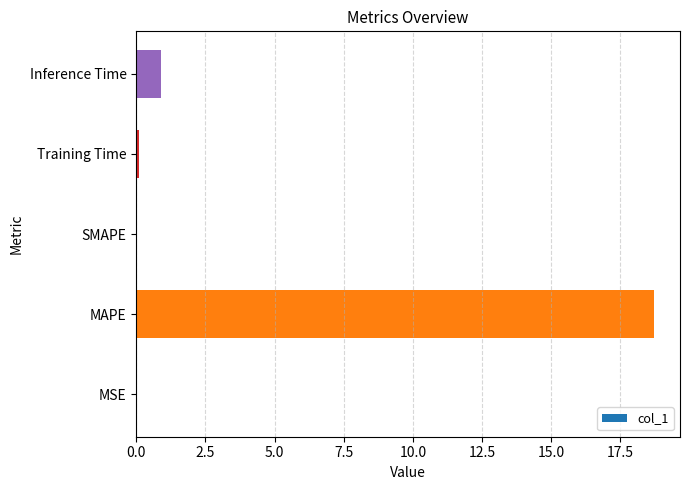

Are the bars horizontal?

Yes